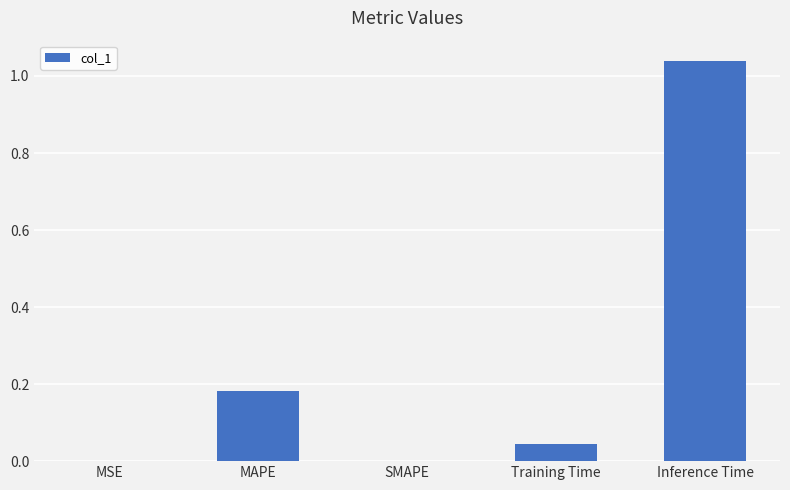

The chart shows a value of 0.0 at MSE. True or false?

True